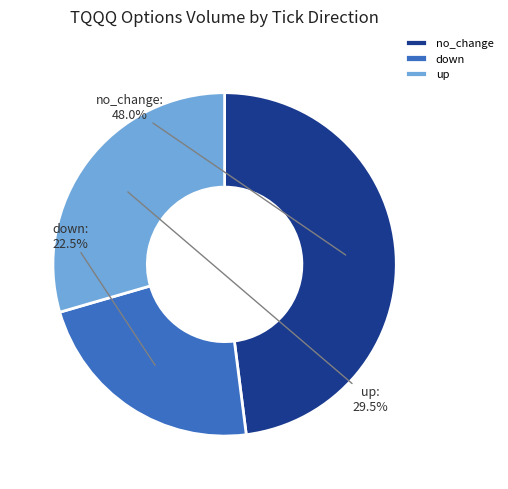

What is the ratio of the value at down to the value at up?

0.8